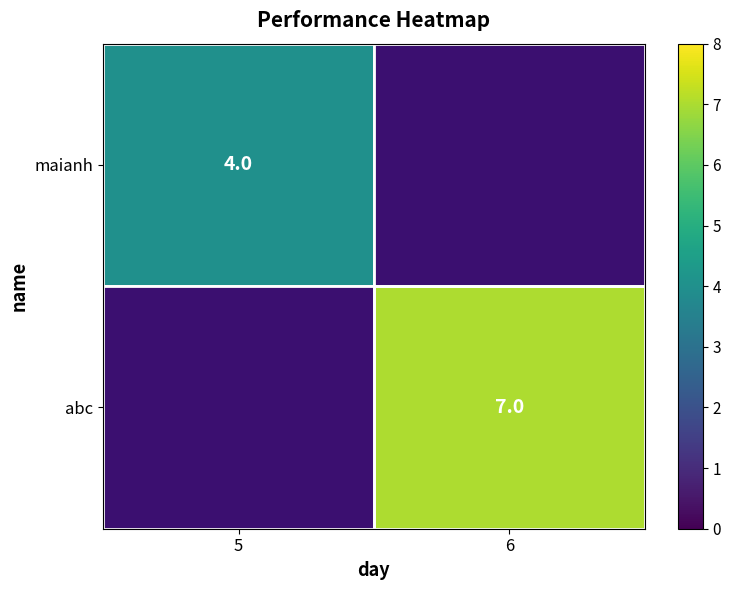

True or false: abc has a value of 12 at 6.

False